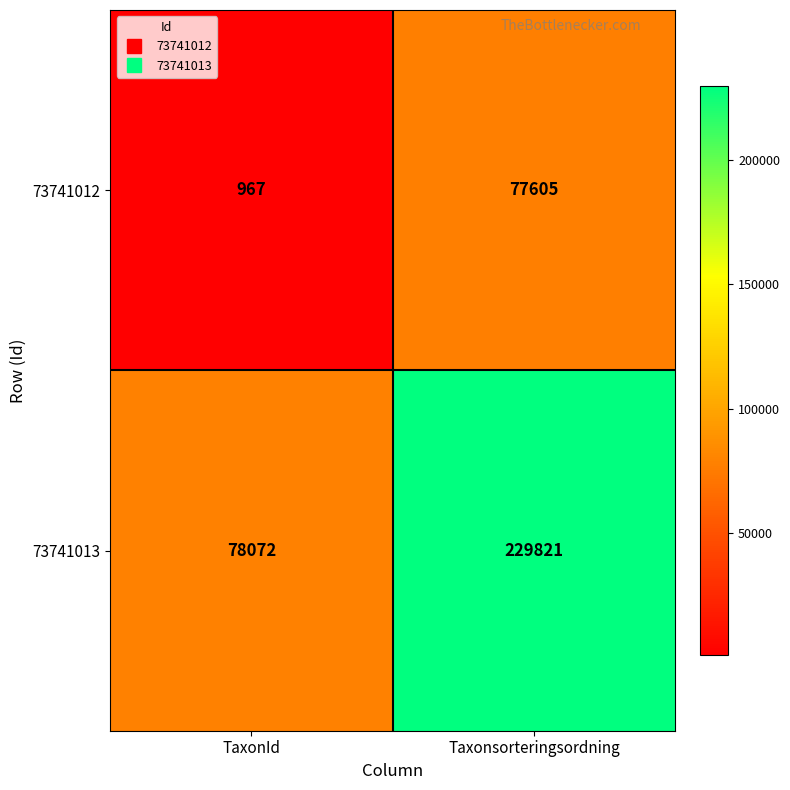

Reading left to right, what are all the values shown in this chart?

73741012: TaxonId=967	Taxonsorteringsordning=77605
73741013: TaxonId=78072	Taxonsorteringsordning=229821